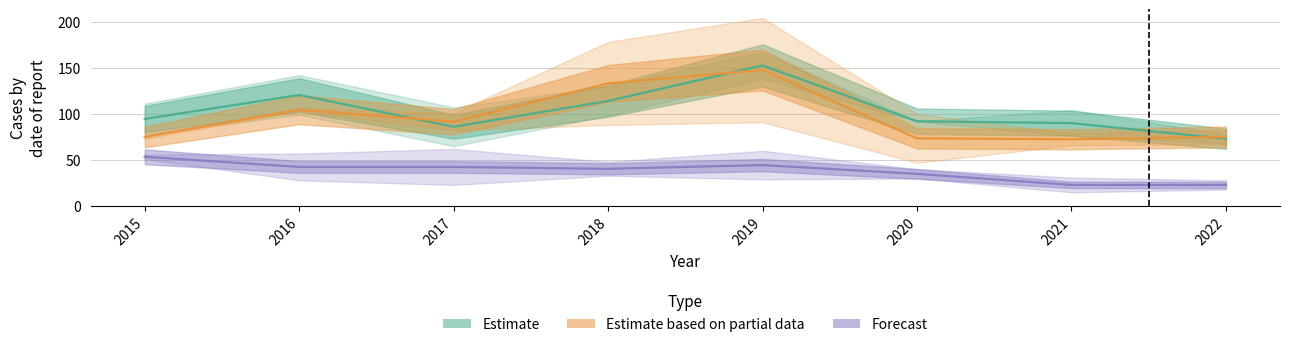

At which category does the chart reach its minimum across all series?

2021